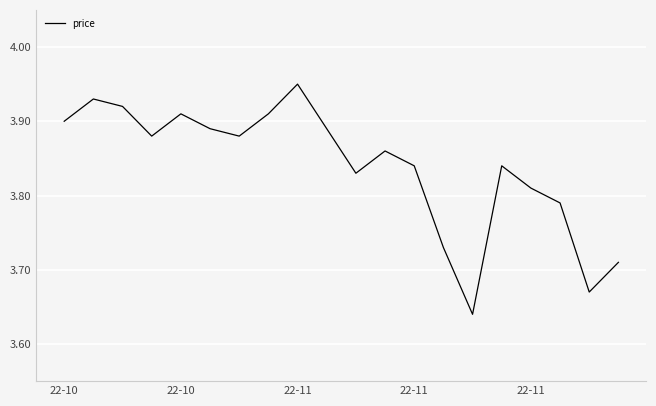

What is the difference between the maximum and minimum values?

0.3